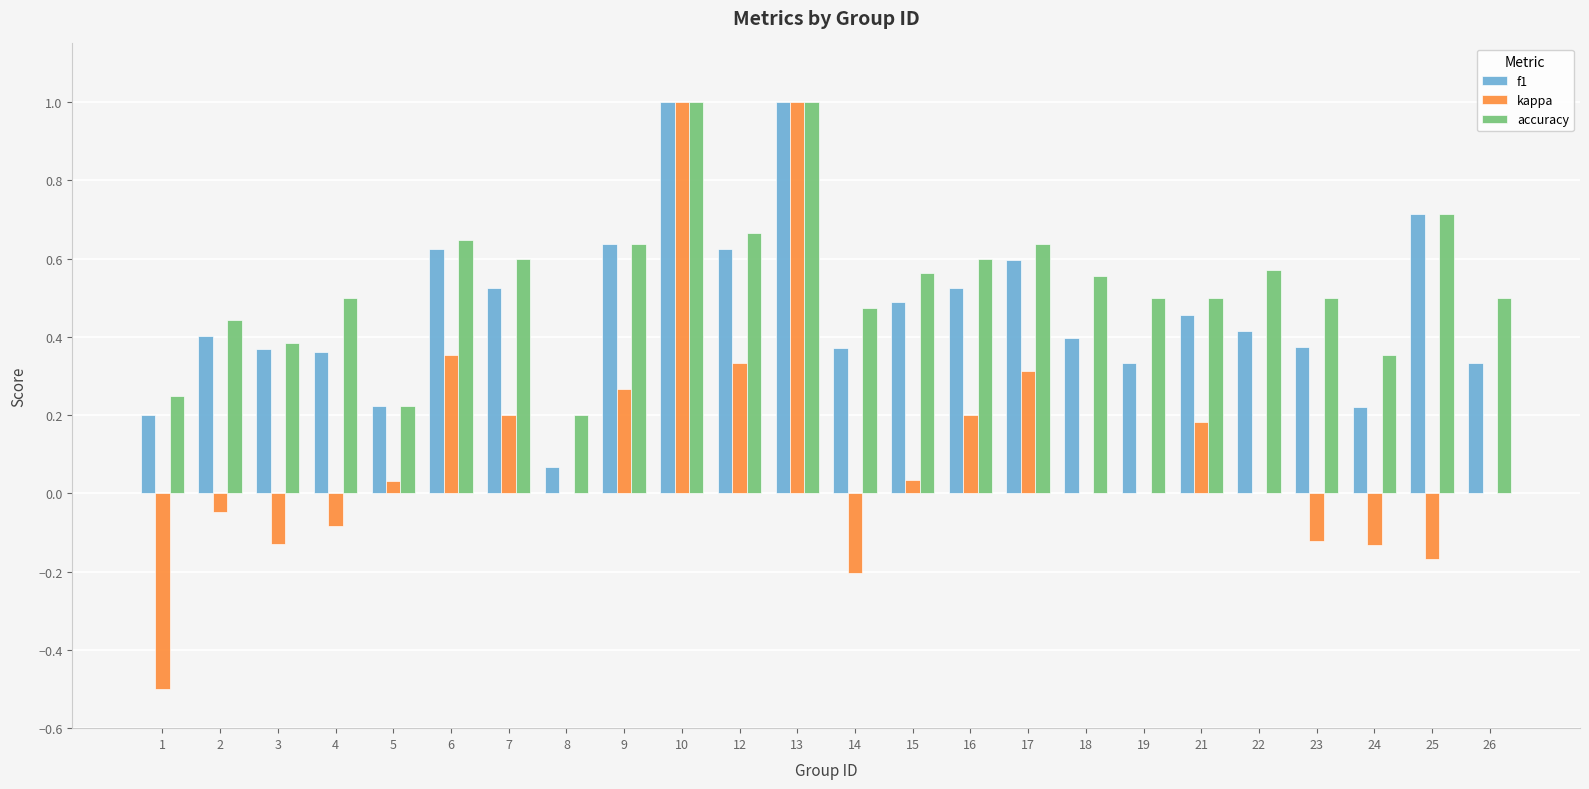

Between 6 and 21, which series saw the biggest shift?

kappa